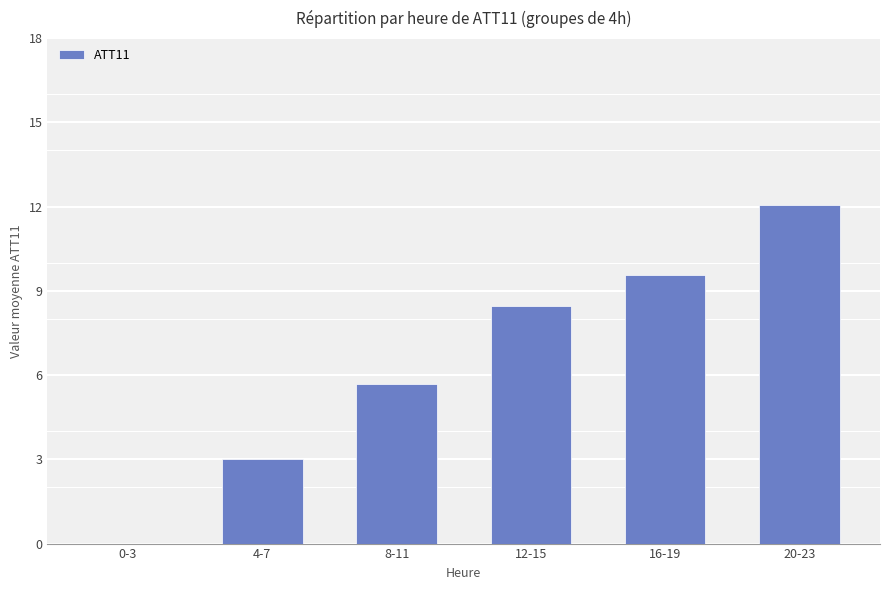

True or false: the data shows 5.7 at 8-11.

True